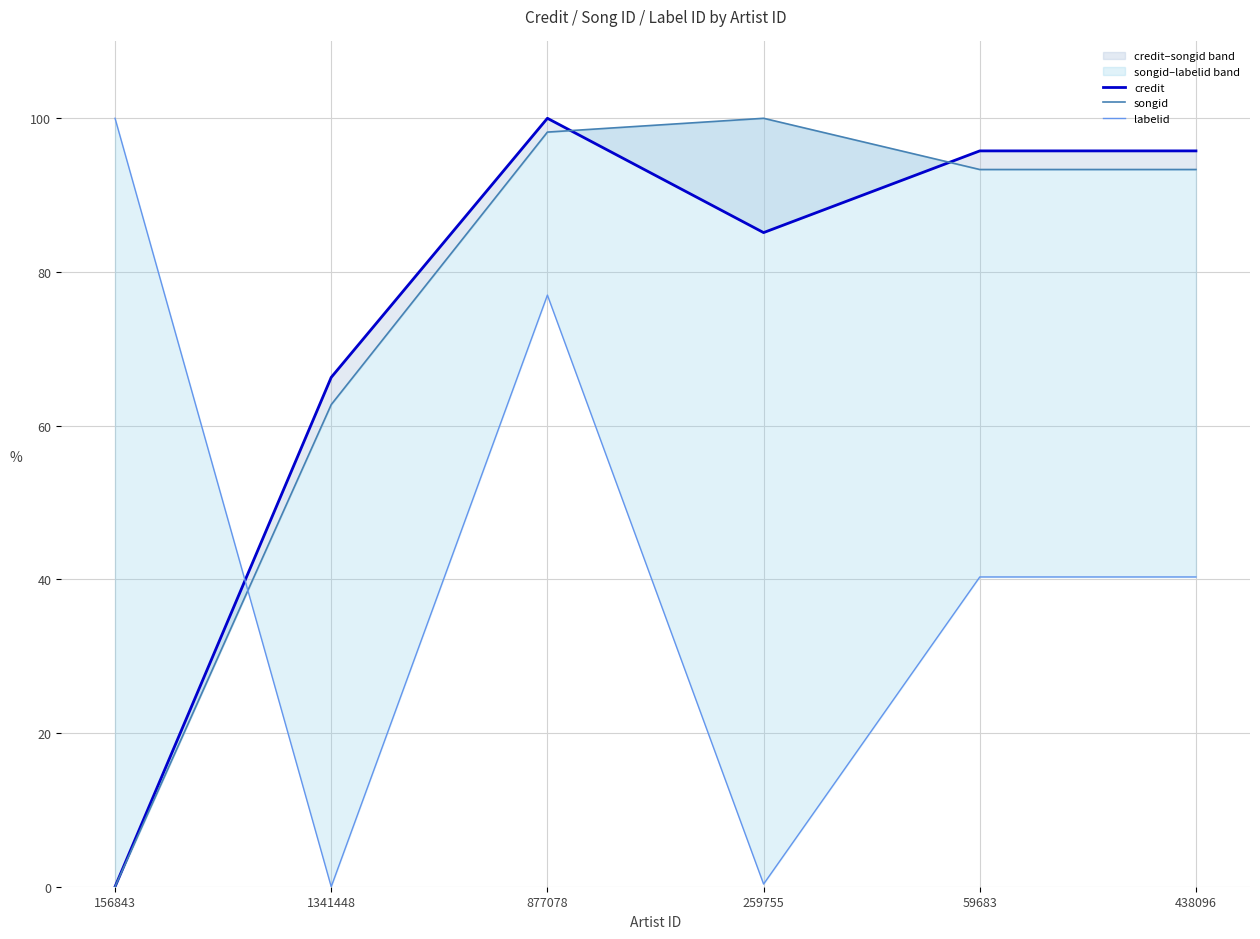

At which label does labelid first exceed 40?

156843